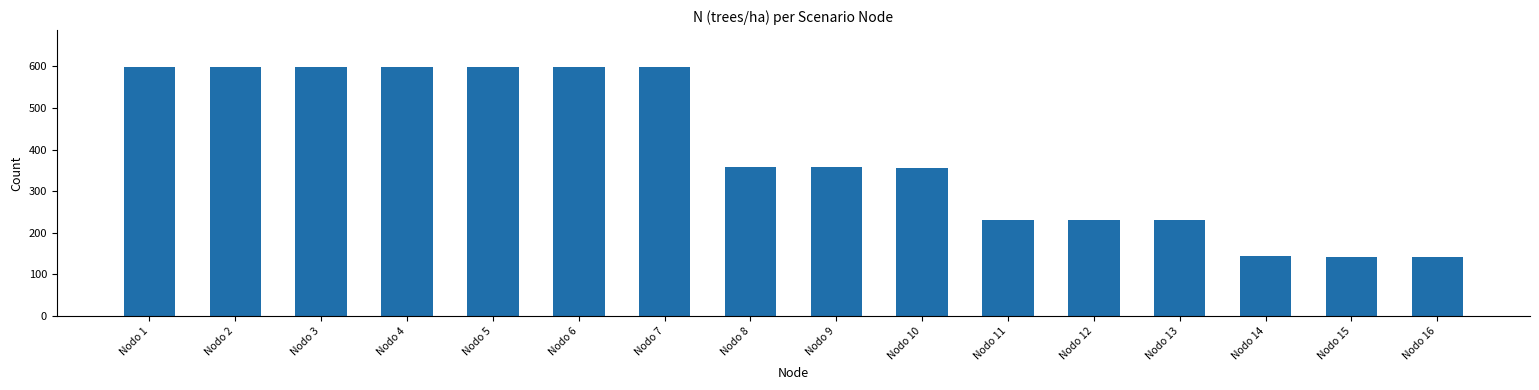

What is the difference between the maximum and minimum values?

455.0